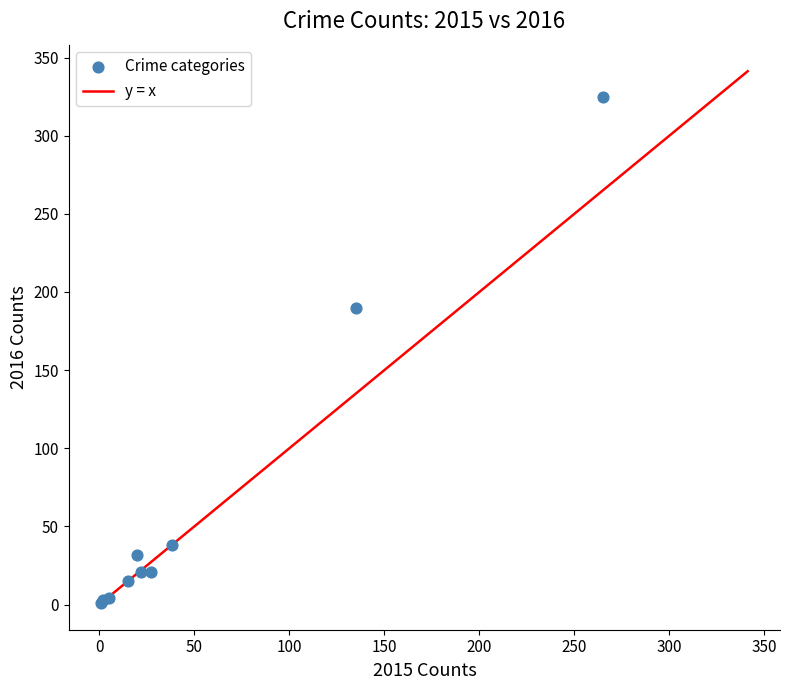

What Y value in the scatter plot is closest to 163?

190